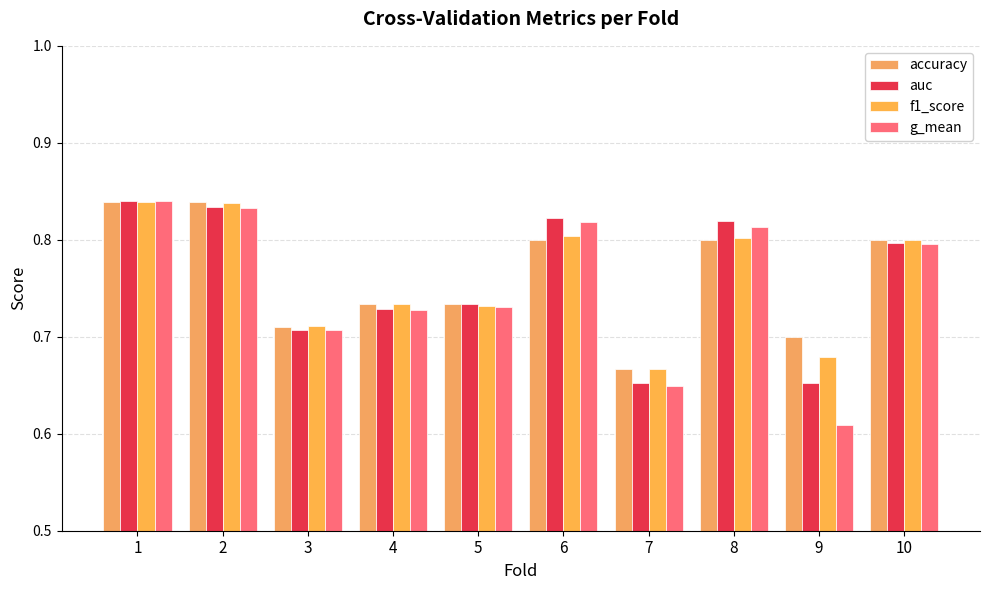

What is the value of the f1_score bar at the 6th from the left?

0.8